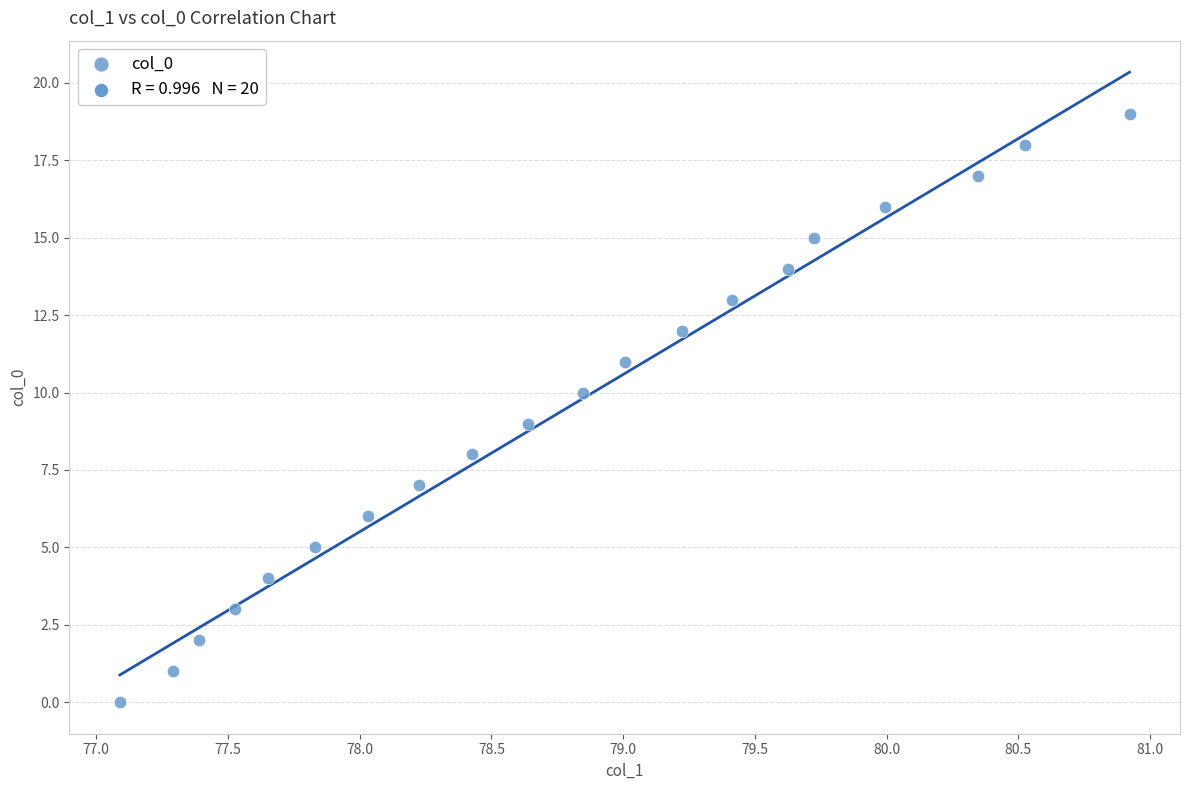

What is the range of Y values (max minus min)?

19